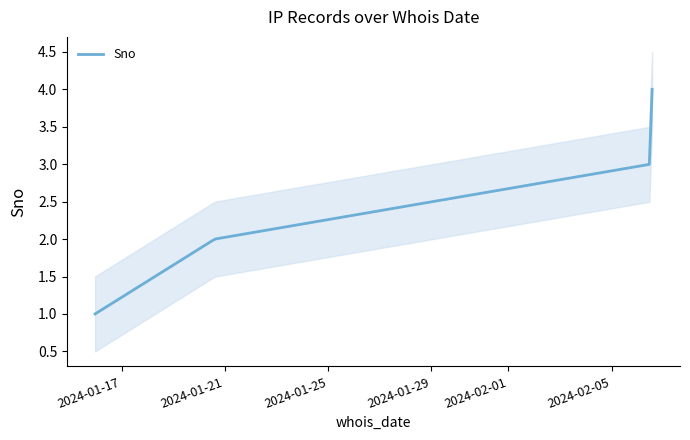

Does the chart have visible grid lines?

No